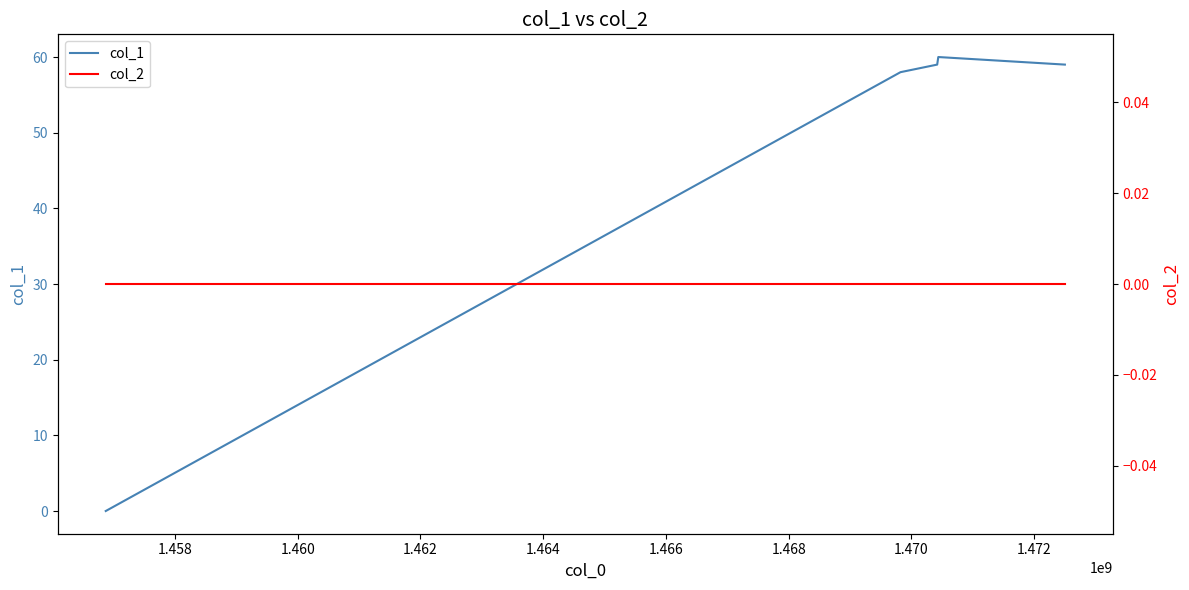

True or false: col_1 and col_2 intersect in this chart.

False